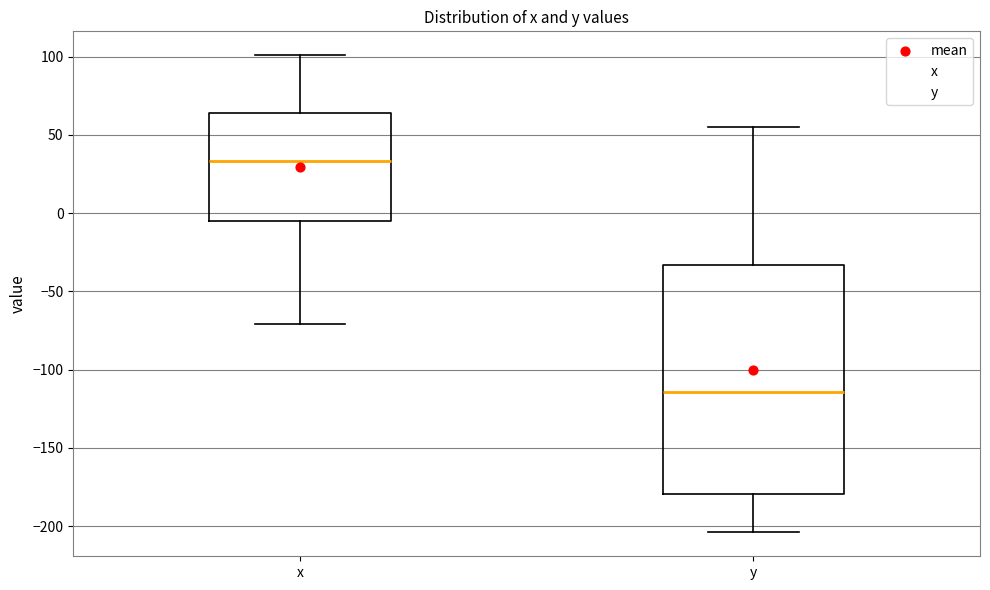

Reading left to right, read every box against the y-axis: the position of its median line, the range the box covers, and the ends of its whiskers. The values are not printed on the chart, so give them approximately, as read against the axis.

x: median 35, box -5 to 65, whiskers -70 to 100
y: median -115, box -180 to -35, whiskers -205 to 55